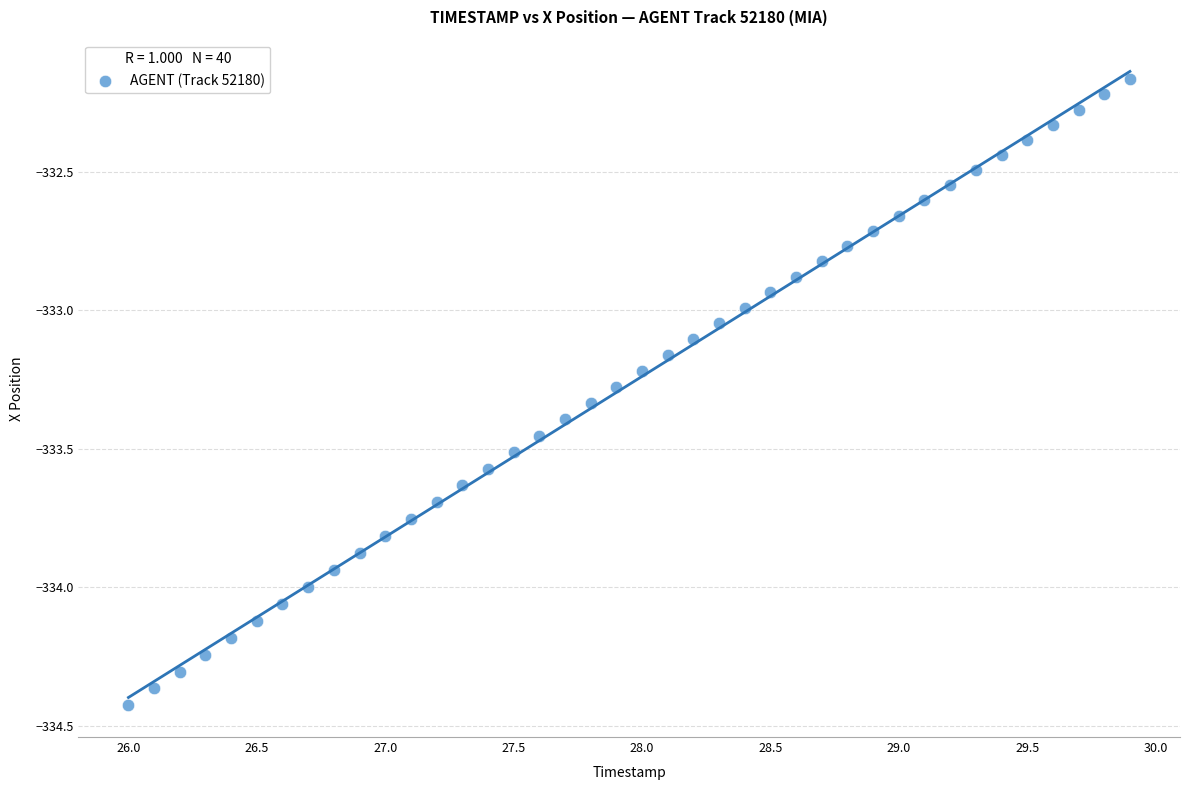

What is the range of X values (max minus min)?

3.9